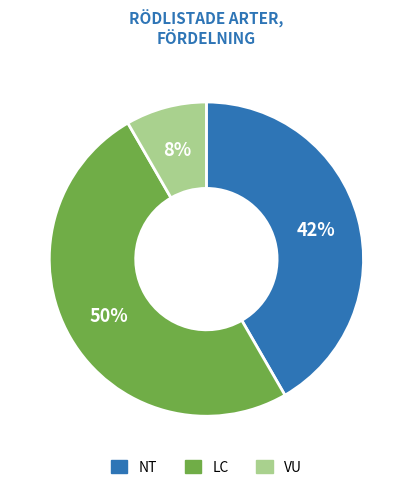

To the nearest percent, what is the average slice percentage?

33%